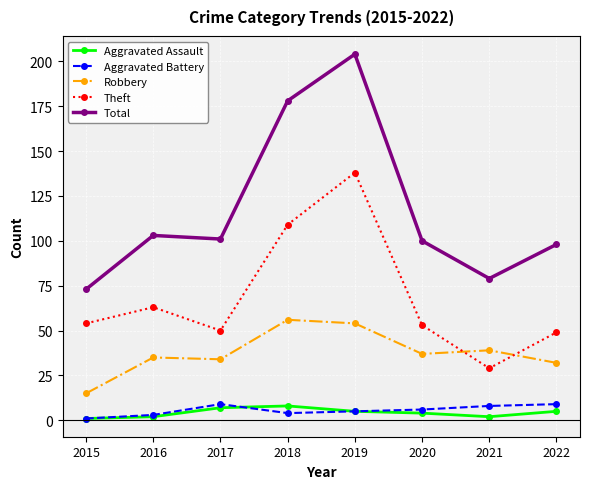

How many lines are shown in the chart?

5